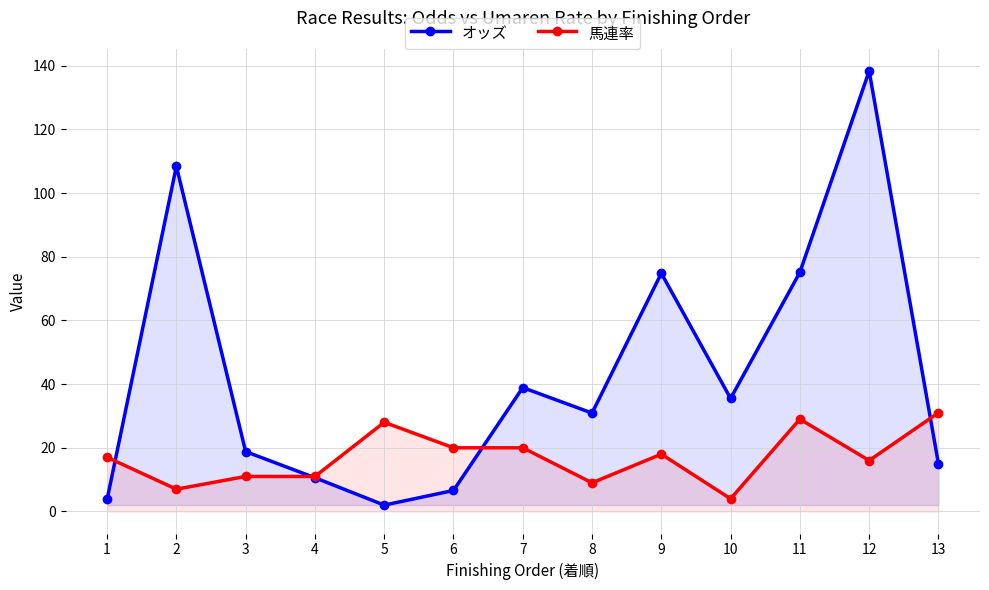

The value of 馬連率 at 4 is 11.0. True or false?

True